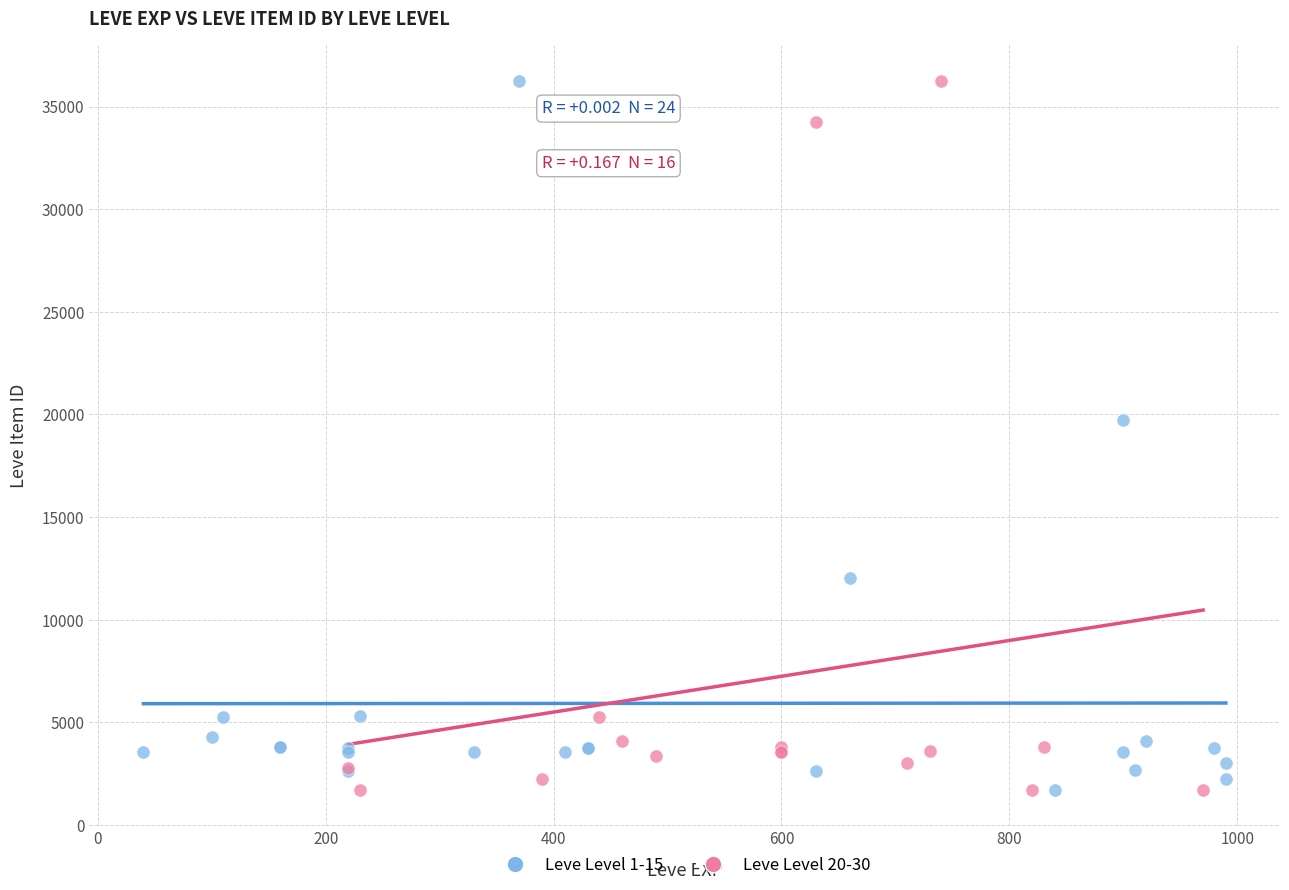

What are all the series names shown in the legend?

Leve Level 1-15, Leve Level 20-30